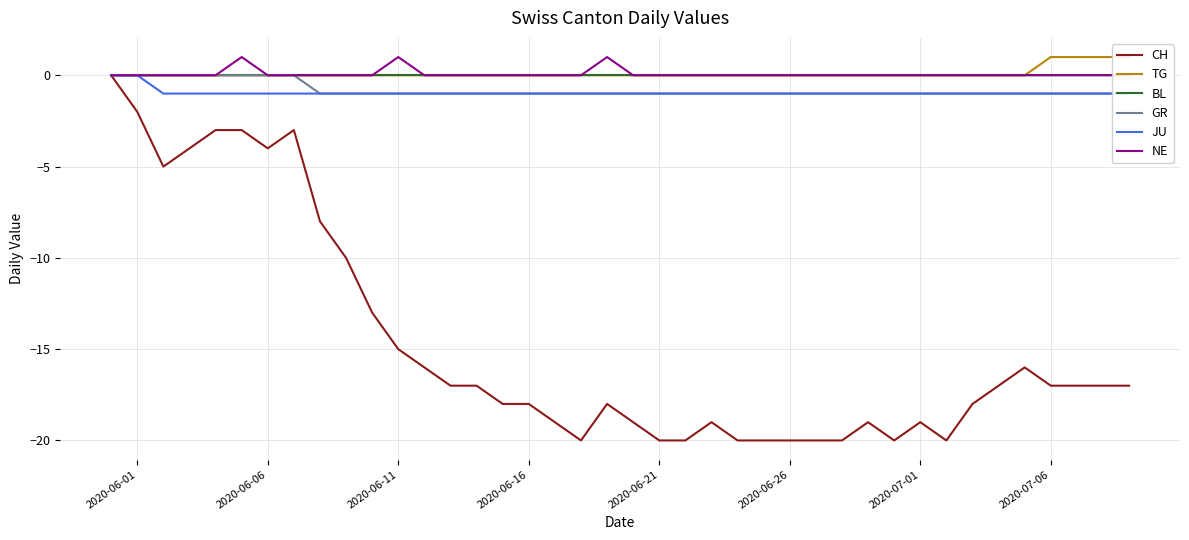

What is the lowest value of the CH series?

-20